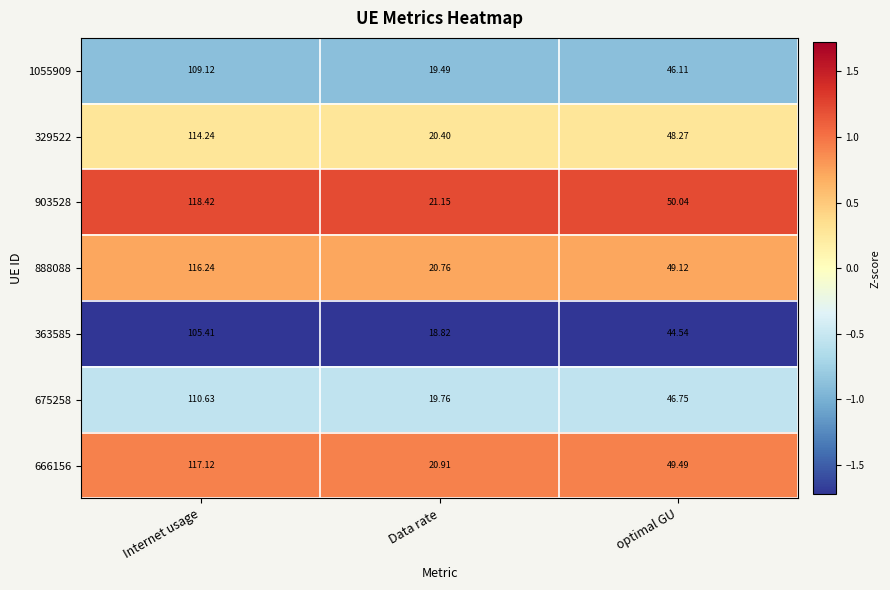

Which category has the lowest value across all series?

Data rate